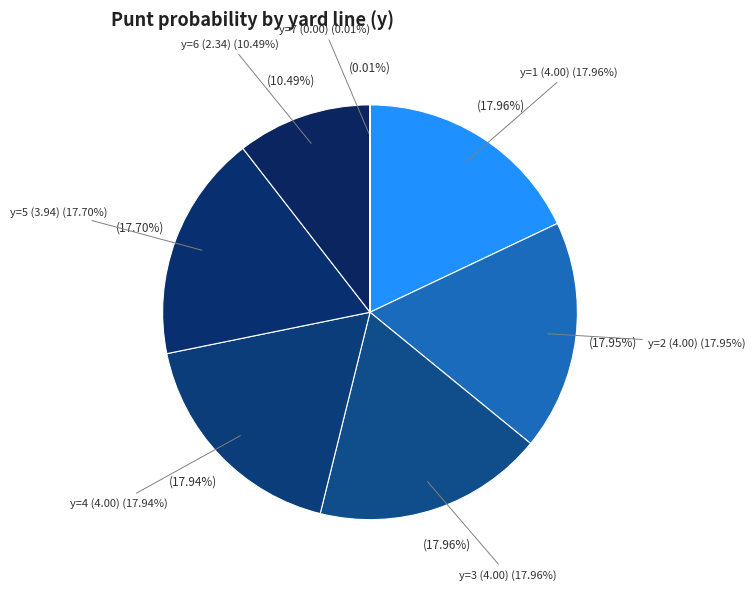

True or false: y=9 accounts for 1% of the total.

False